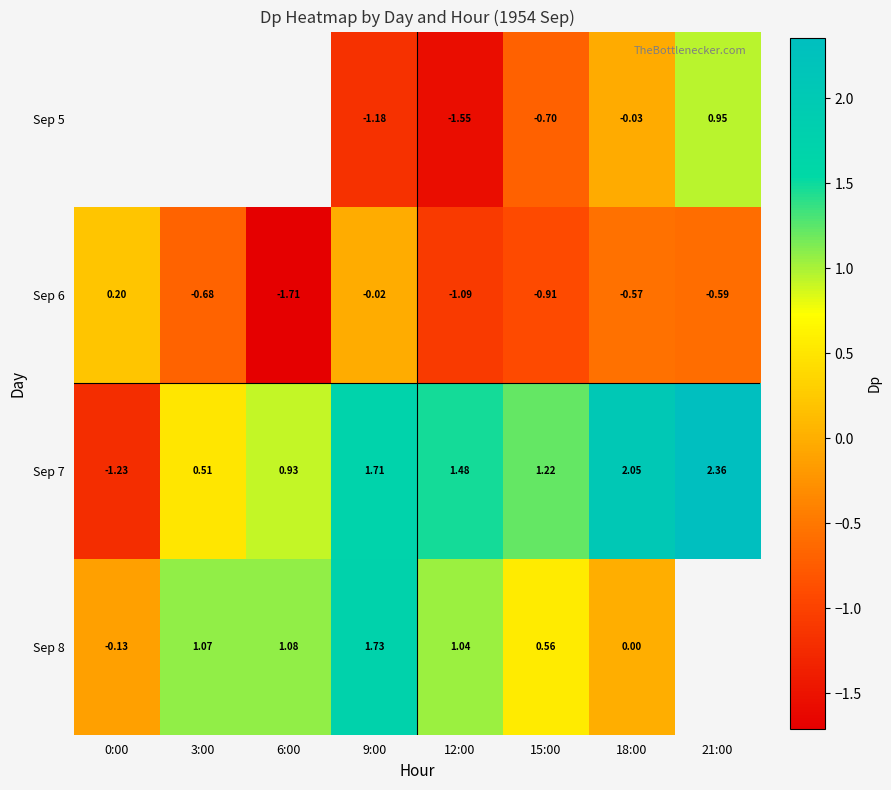

How many data points in Sep 7 are less than 1?

3